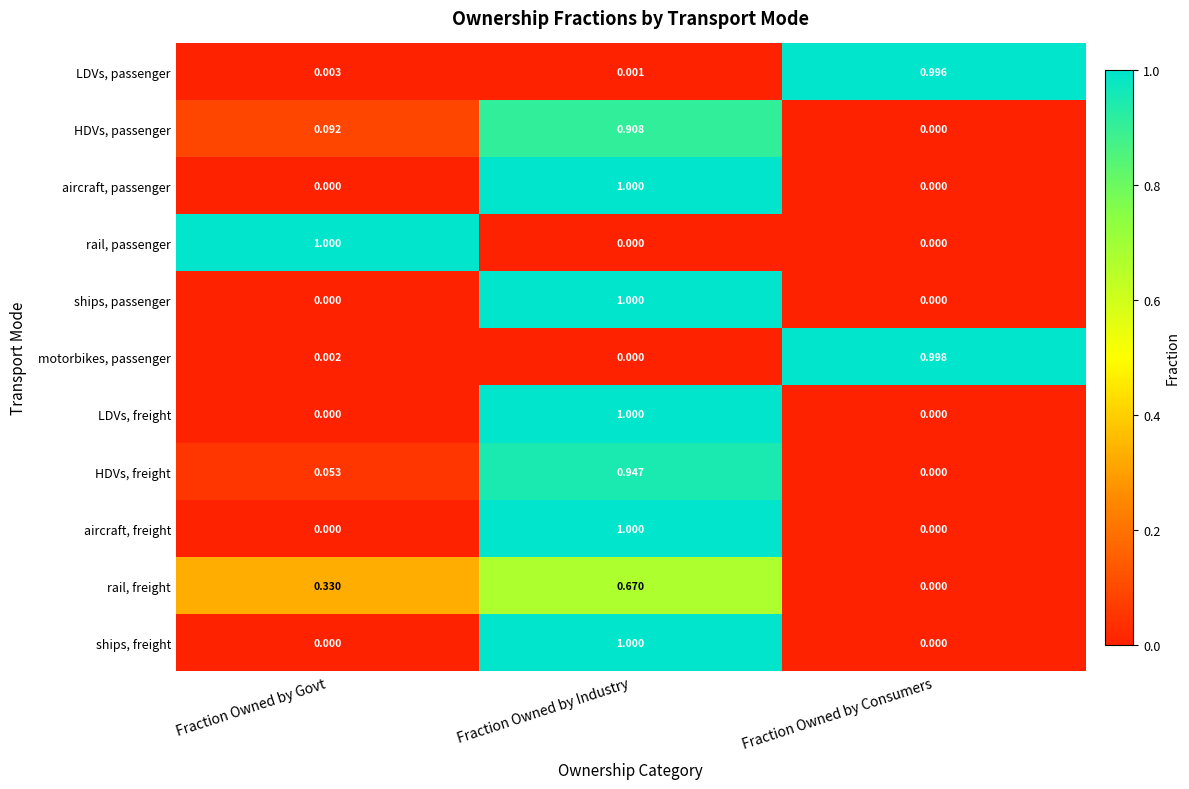

Is the value of LDVs, passenger at Fraction Owned by Industry greater than the value of ships, freight at Fraction Owned by Govt?

Yes